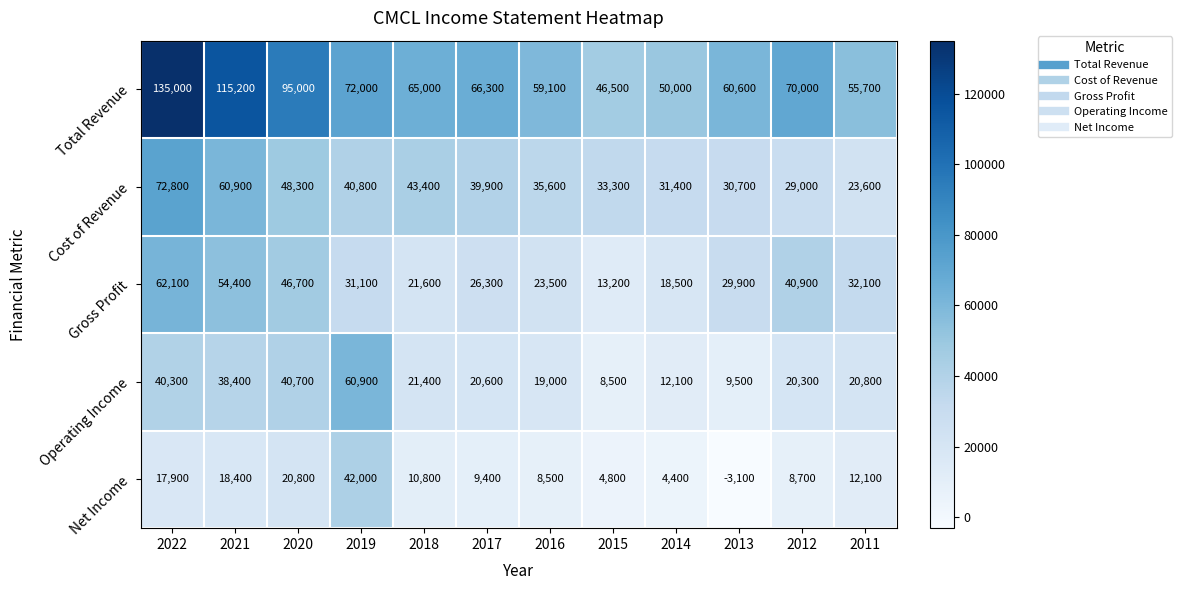

What is the minimum value shown in the chart?

-3100